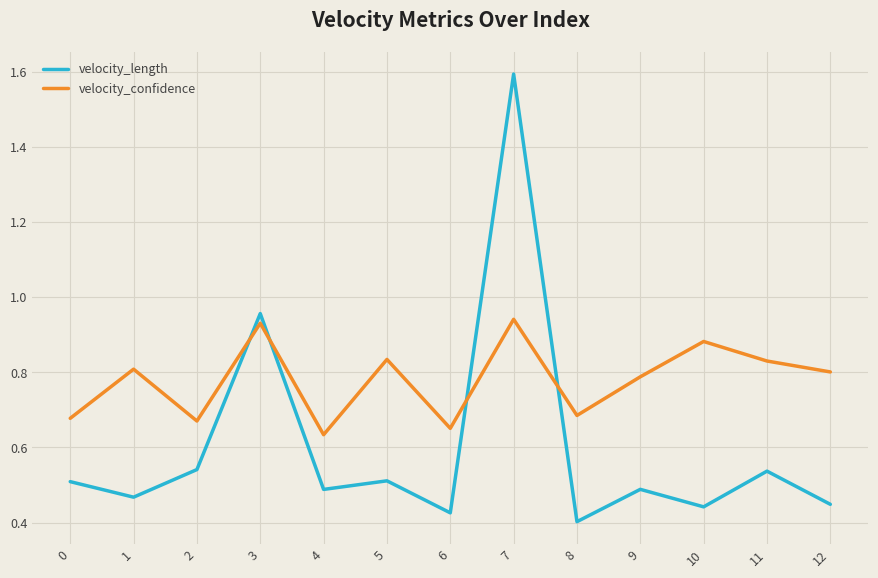

How many velocity_confidence values are between 0 and 1?

13